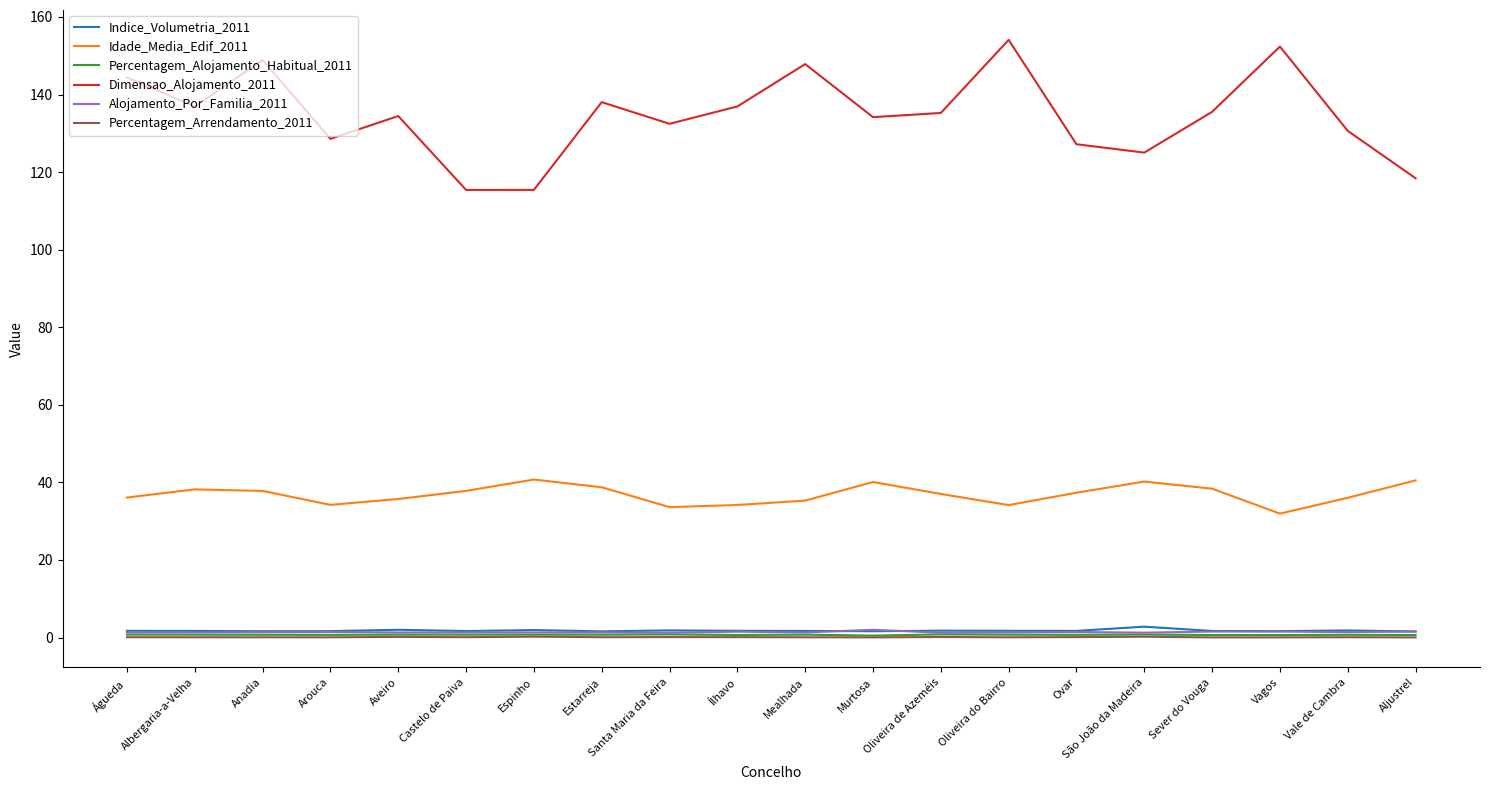

True or false: Percentagem_Alojamento_Habitual_2011 and Idade_Media_Edif_2011 cross at least once.

False